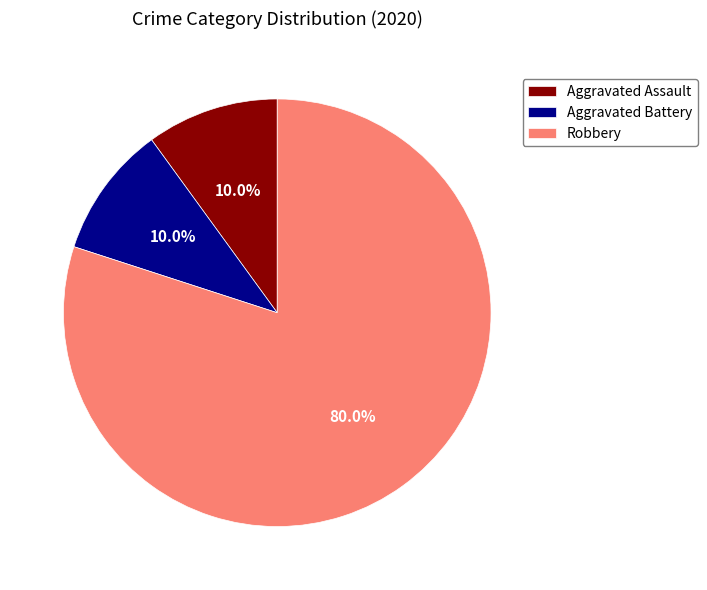

What is the majority slice?

Robbery